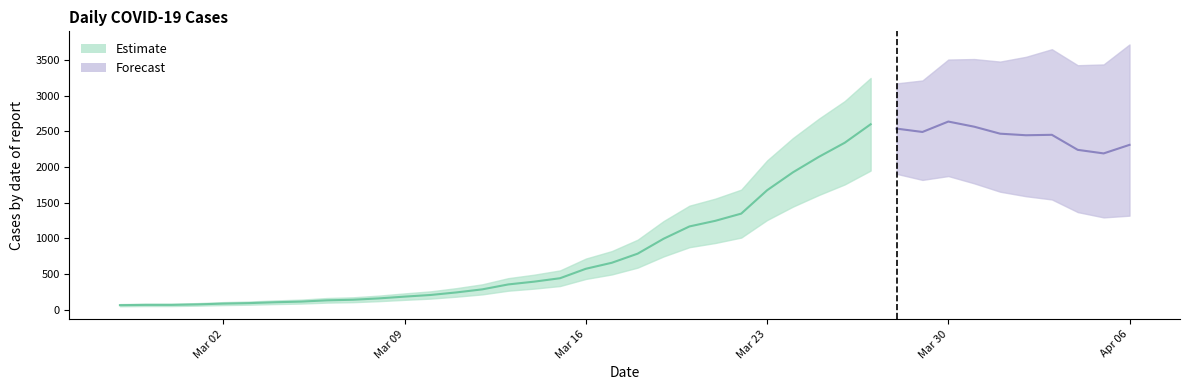

What is the difference between the maximum and minimum values?

2577